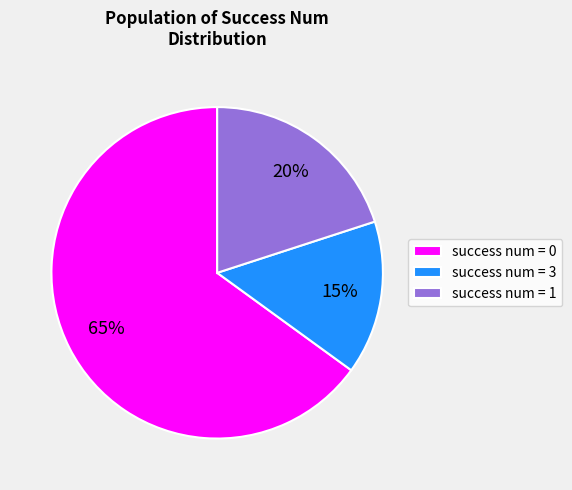

To the nearest percent, what percentage of the pie is success num = 3?

15%